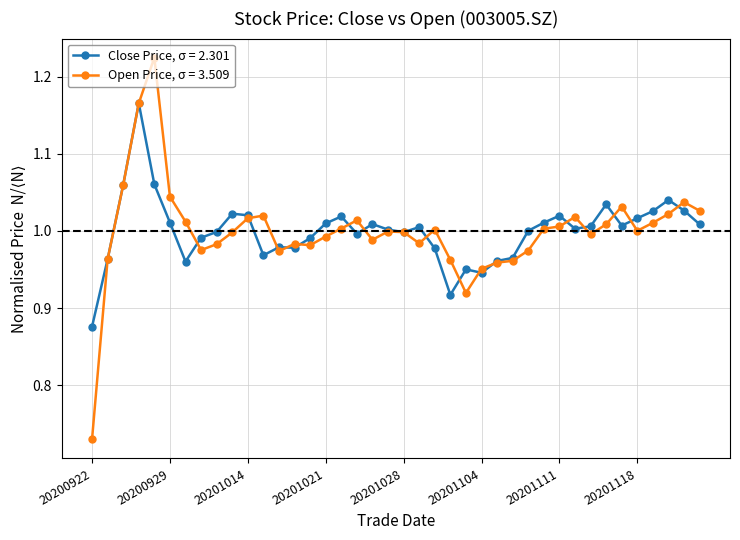

True or false: Close Price, σ = 2.301 has more than 0 interior local peaks.

True